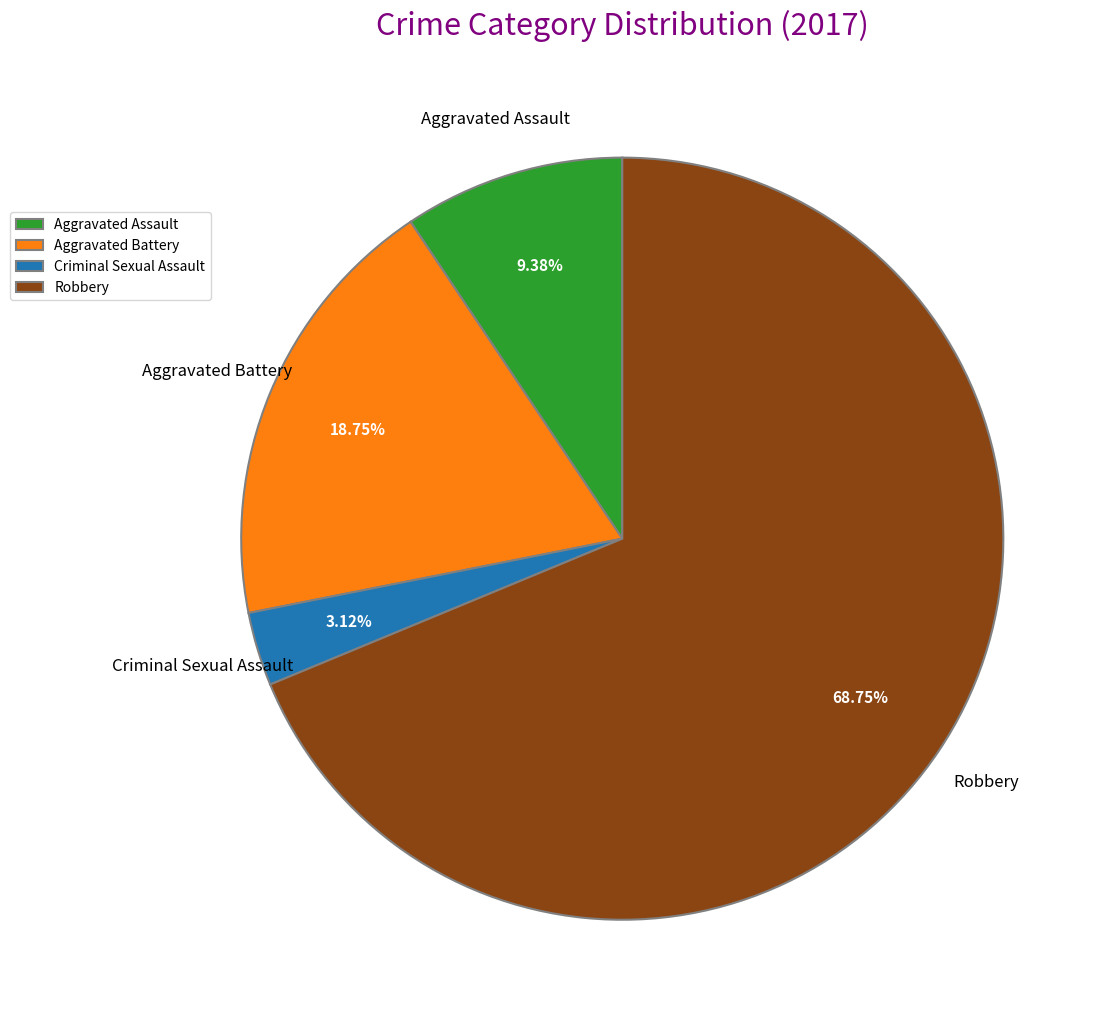

Which slice is the smallest?

Criminal Sexual Assault